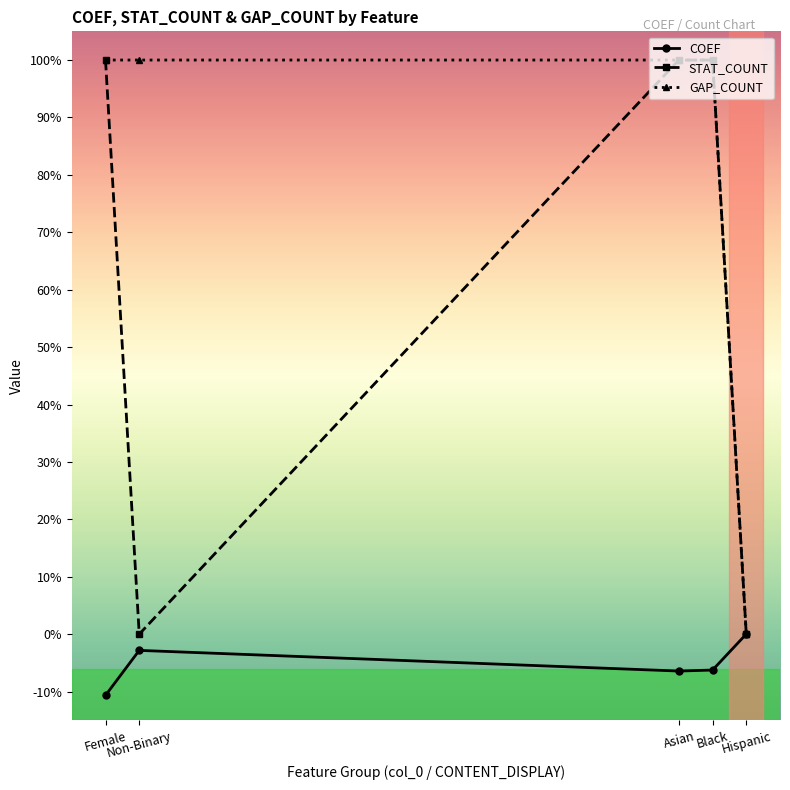

True or false: GAP_COUNT has more than 2 interior local peaks.

False